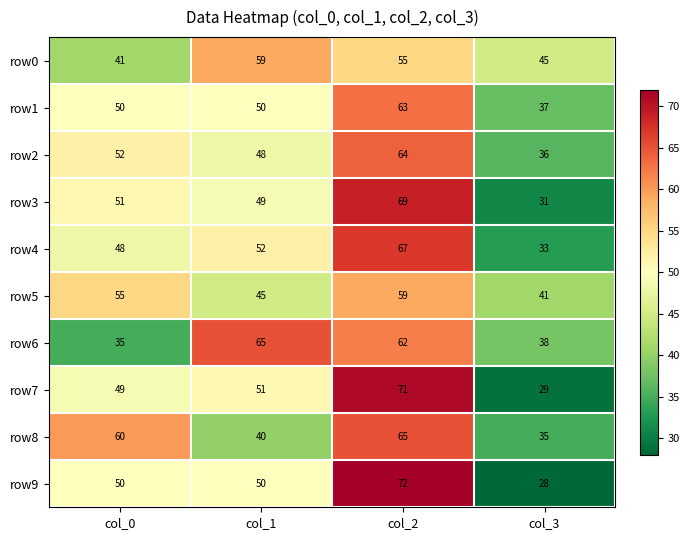

How many data points does each series have?

4